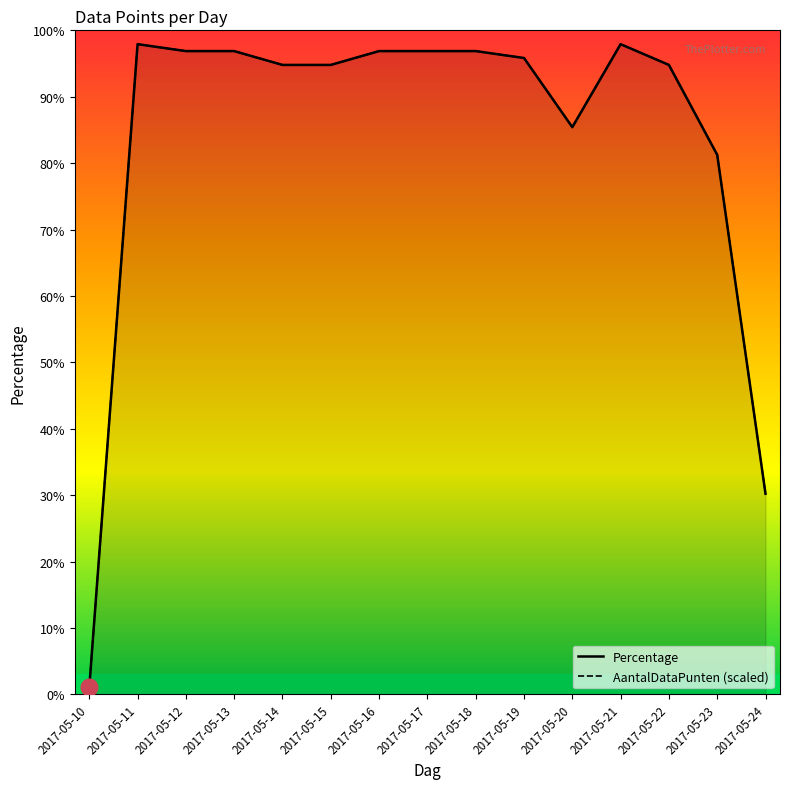

Rank the categories by Percentage value from highest to lowest.

2017-05-11, 2017-05-21, 2017-05-12, 2017-05-13, 2017-05-16, 2017-05-17, 2017-05-18, 2017-05-19, 2017-05-14, 2017-05-15, 2017-05-22, 2017-05-20, 2017-05-23, 2017-05-24, 2017-05-10